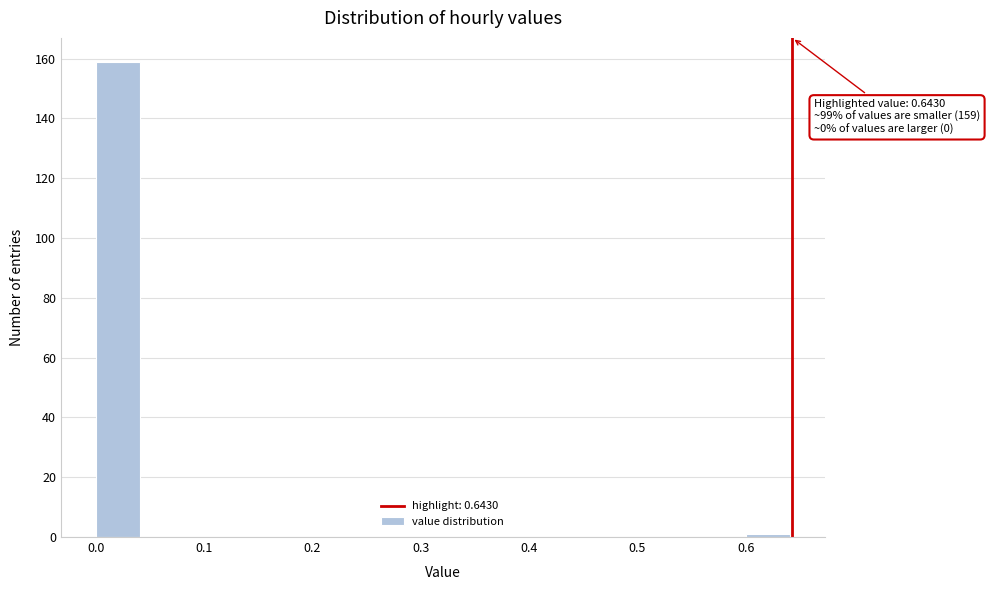

Over which range of the x-axis is the bar tallest?

0.00 to 0.04